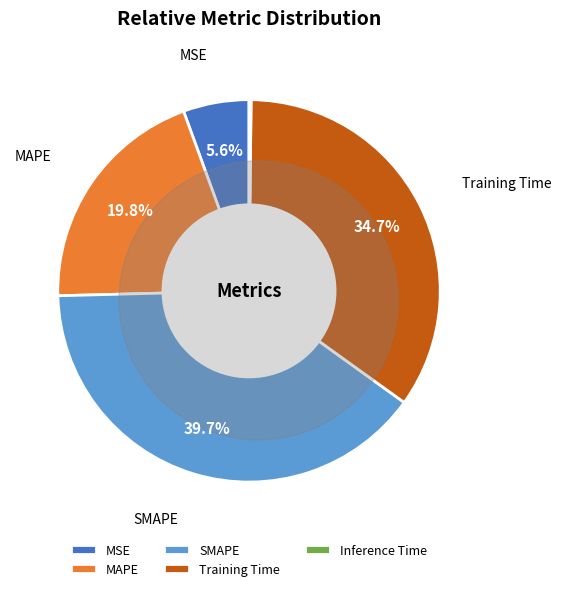

Count the number of slices in the pie.

5